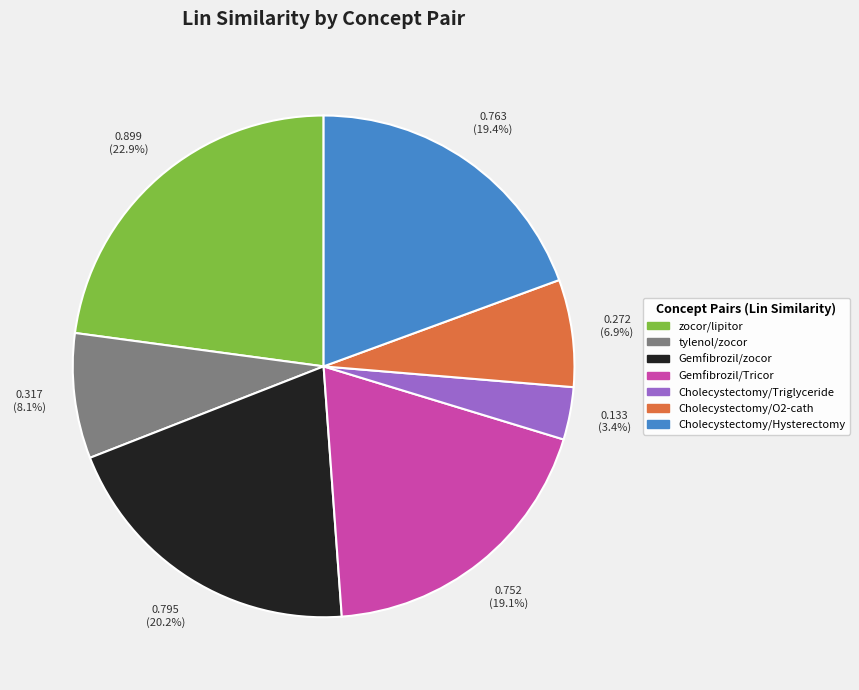

Is there a majority slice in this chart?

No